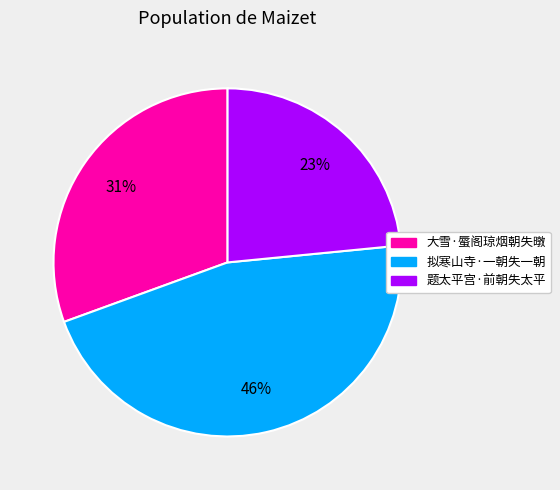

To the nearest percent, what percentage of the pie is 题太平宫·前朝失太平?

23%